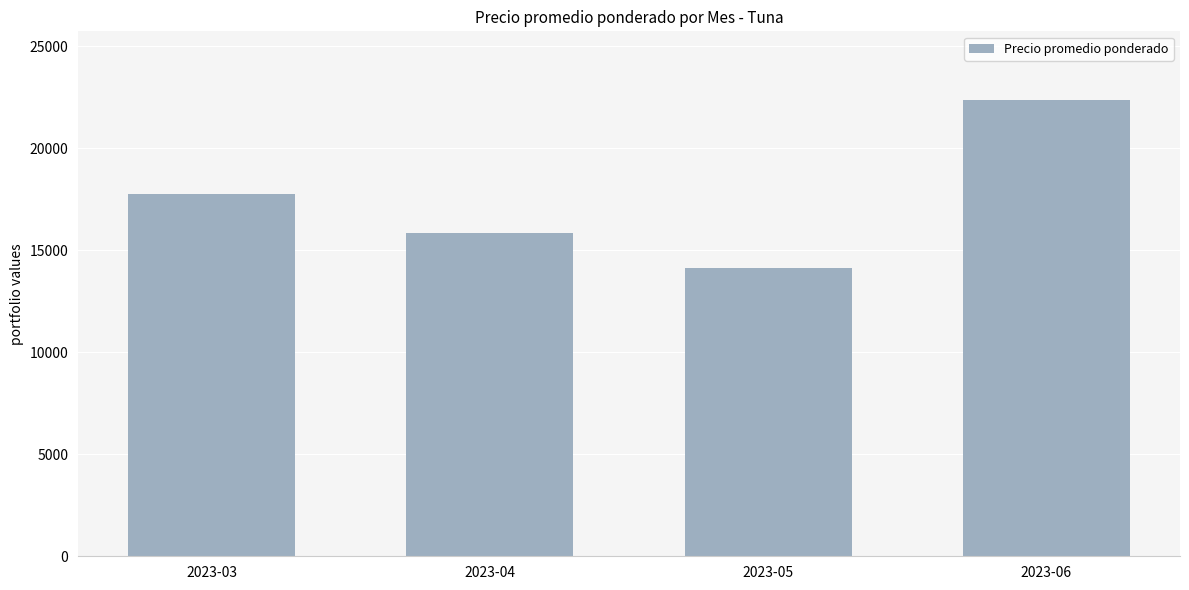

List the labels in order of value, largest first.

2023-06, 2023-03, 2023-04, 2023-05